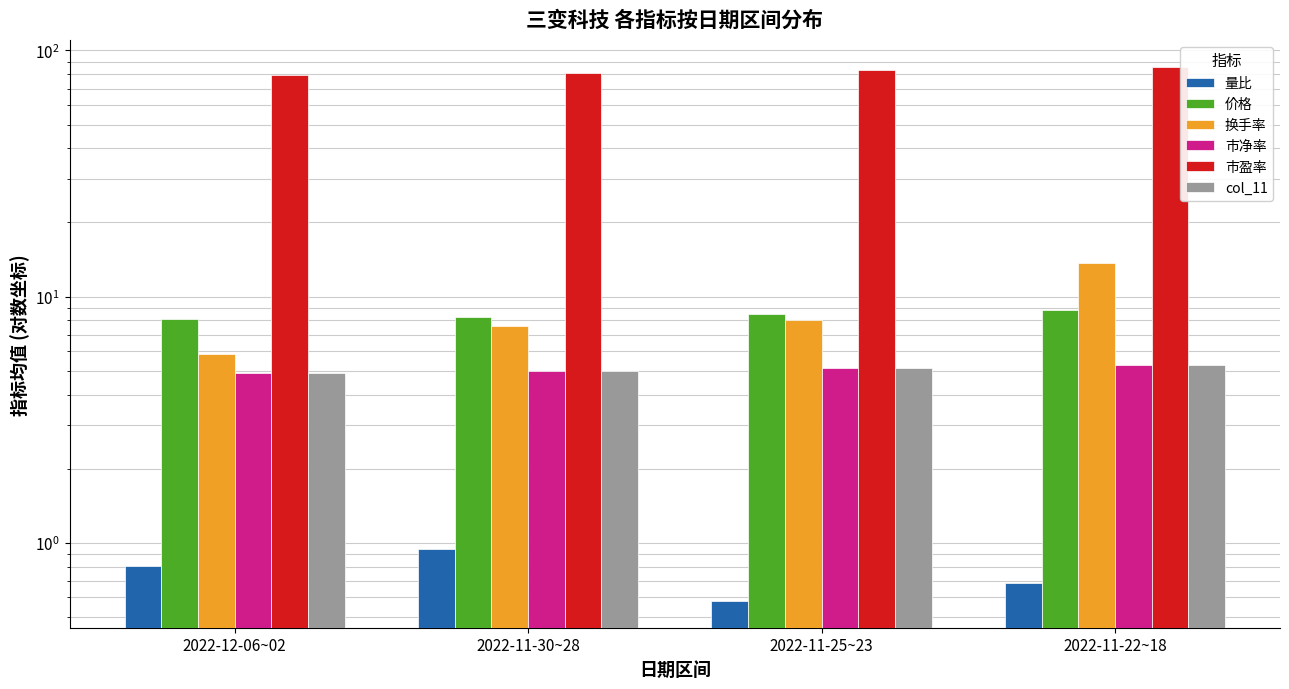

What is the sum of the col_11 values at 2022-11-22~18 and 2022-11-25~23?

10.4